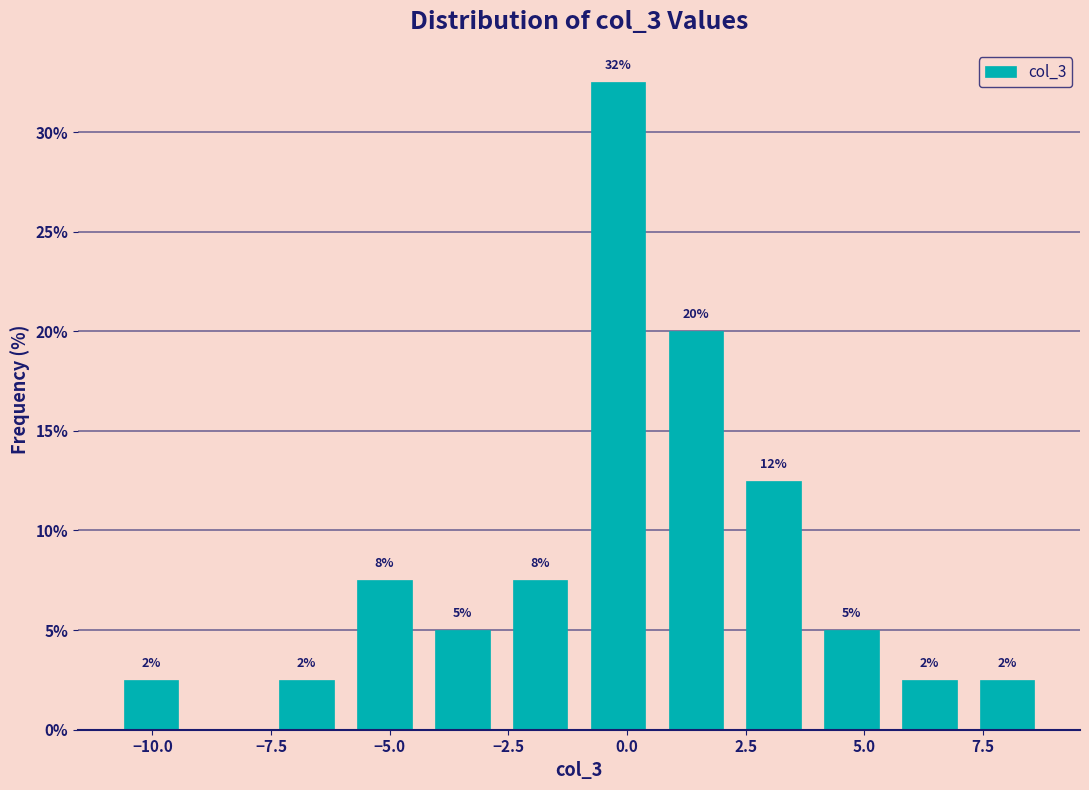

Around what value on the x-axis is the tallest bar? Give the approximate position of its centre, as read against the axis.

0.0